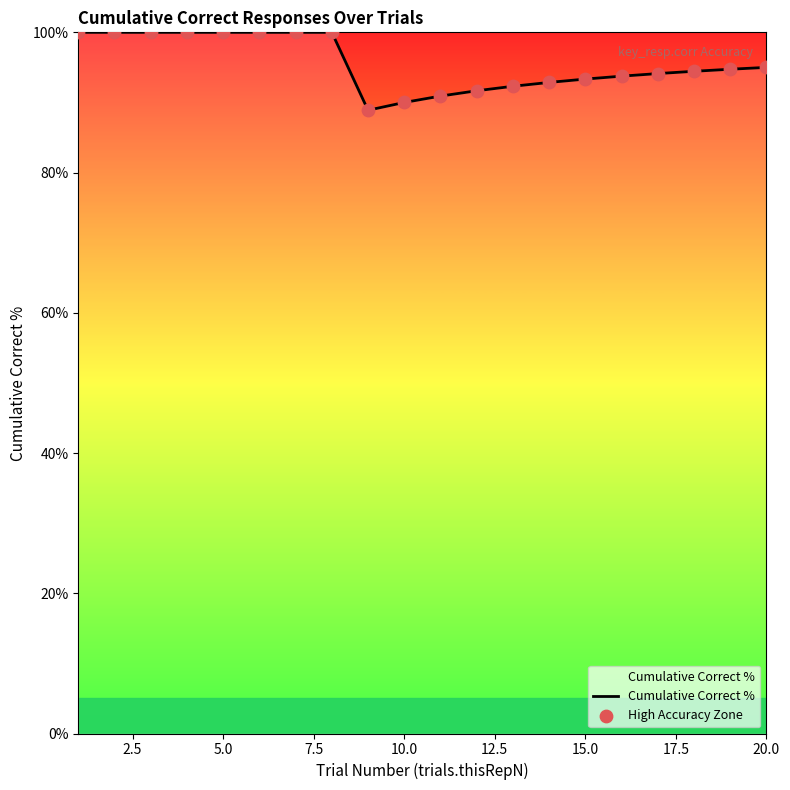

What is the maximum value shown in the chart?

100.0